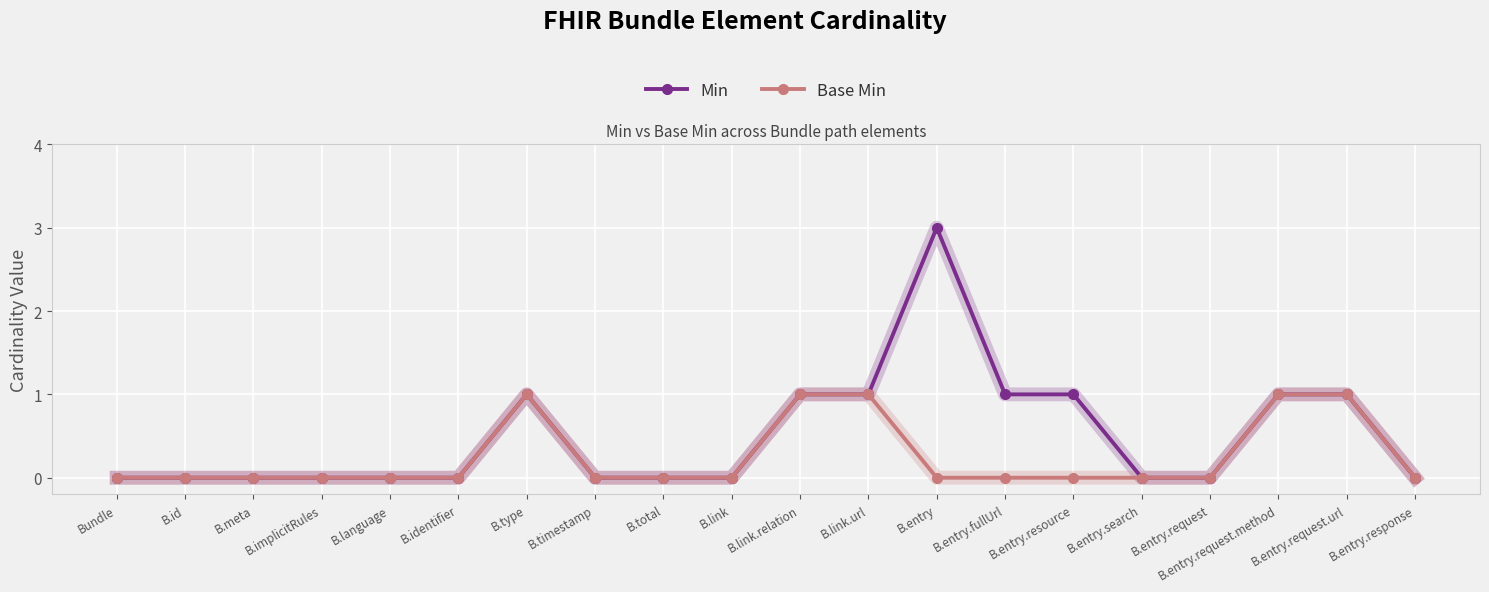

What is the difference between the second highest and second lowest values in the Min series?

1